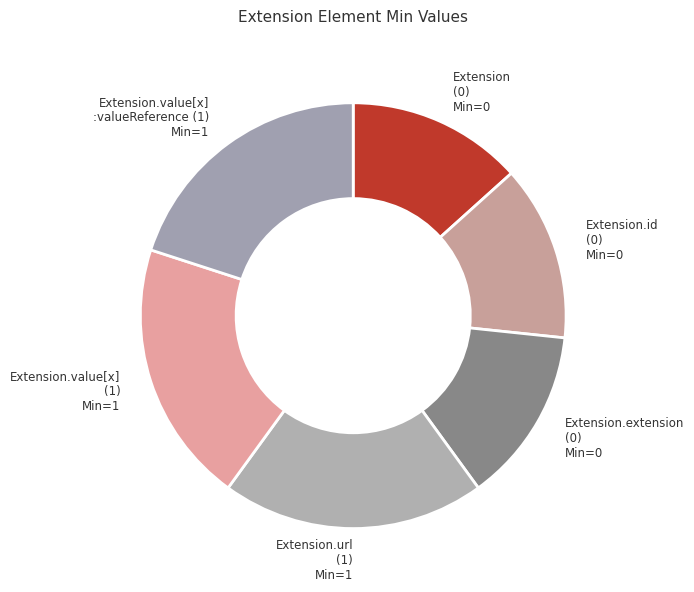

Is there any slice that represents more than half of the pie?

No